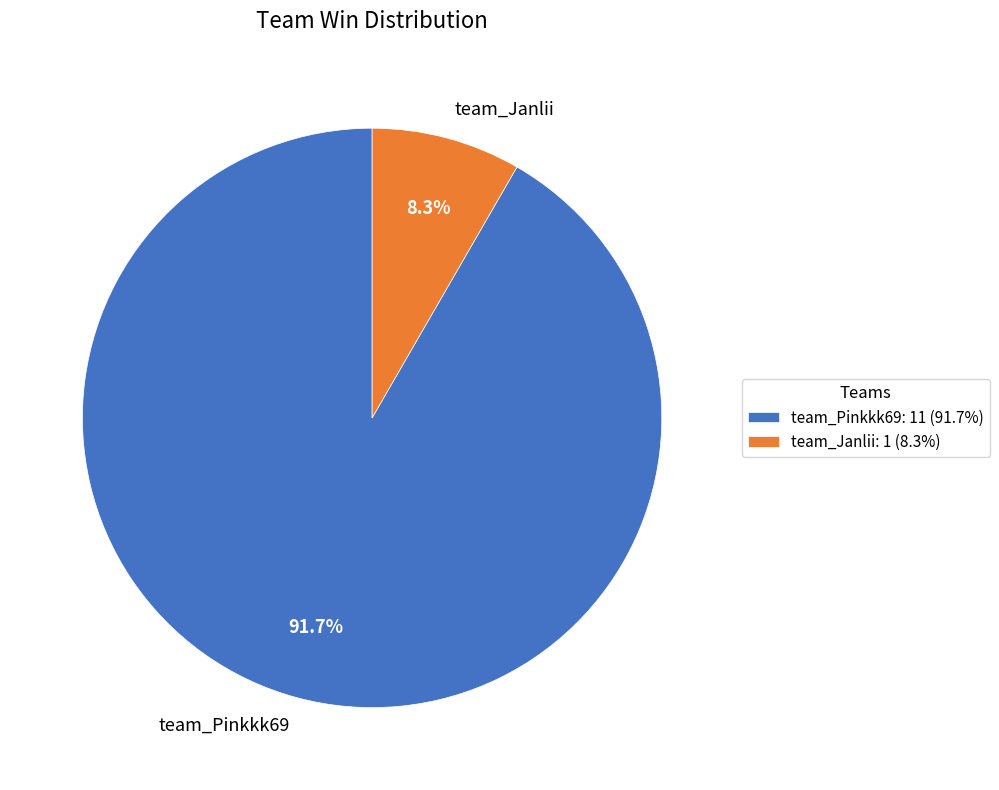

Combined, do team_Pinkkk69 and team_Janlii account for over 50%?

Yes